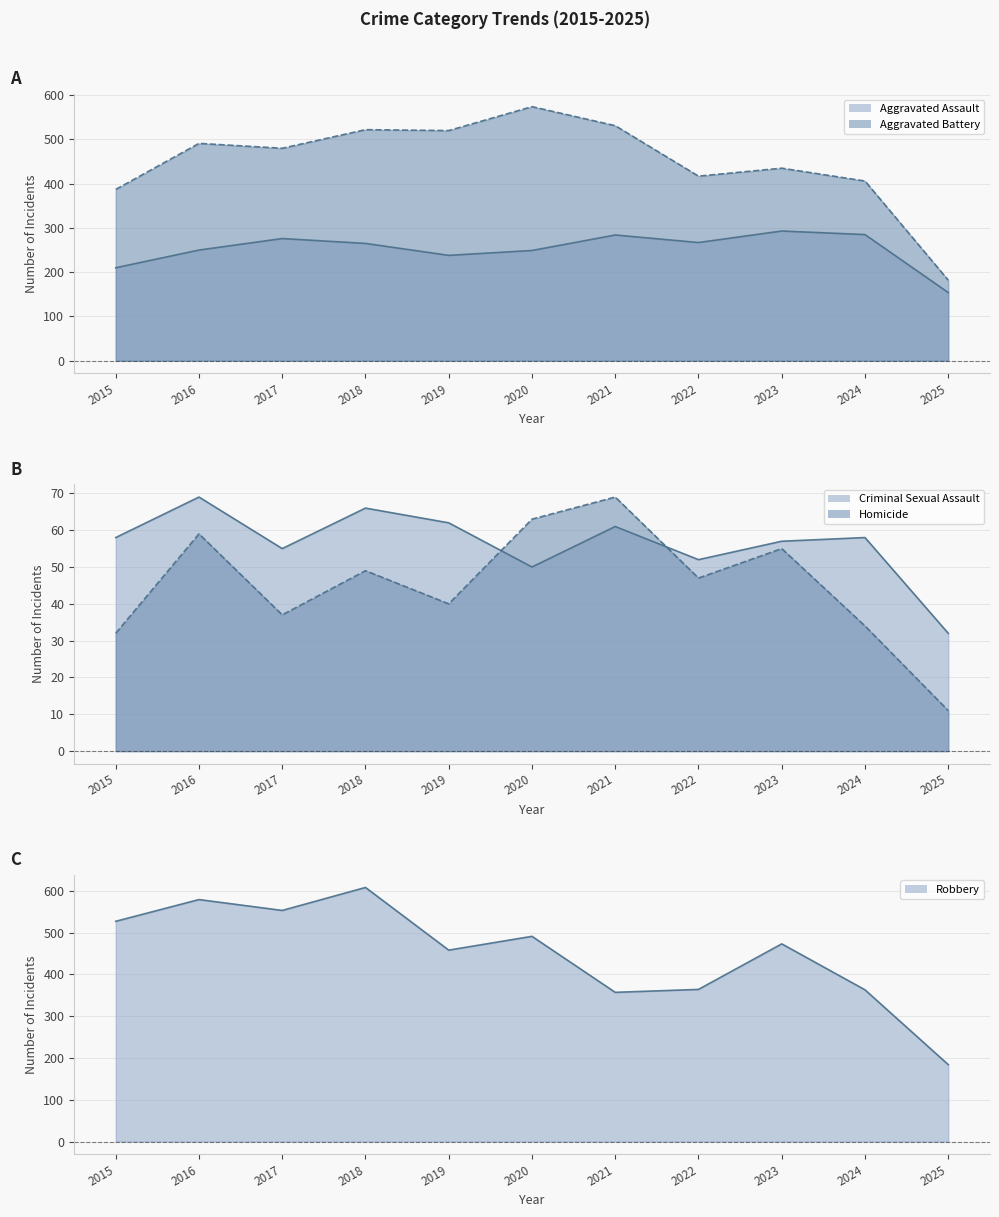

Reading right to left, extract all data points from this chart.

Aggravated Assault (line): 2025=154	2024=285	2023=293	2022=267	2021=284	2020=249	2019=238	2018=265	2017=276	2016=250	2015=210
Aggravated Battery (line): 2025=182	2024=406	2023=435	2022=417	2021=531	2020=574	2019=520	2018=522	2017=480	2016=491	2015=387
Criminal Sexual Assault (line): 2025=32	2024=58	2023=57	2022=52	2021=61	2020=50	2019=62	2018=66	2017=55	2016=69	2015=58
Homicide (line): 2025=11	2024=34	2023=55	2022=47	2021=69	2020=63	2019=40	2018=49	2017=37	2016=59	2015=32
Robbery (line): 2025=184	2024=363	2023=473	2022=364	2021=357	2020=491	2019=458	2018=608	2017=553	2016=579	2015=527